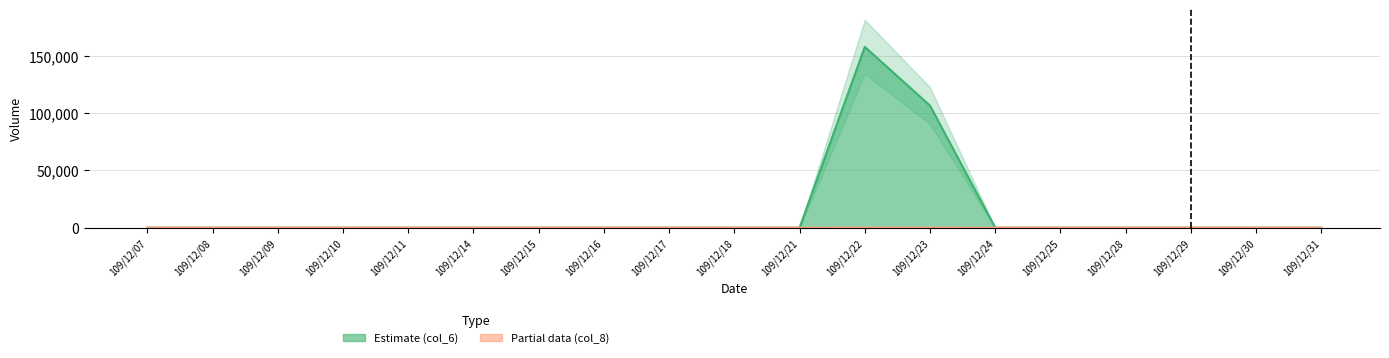

True or false: col_6 and col_8 intersect in this chart.

False